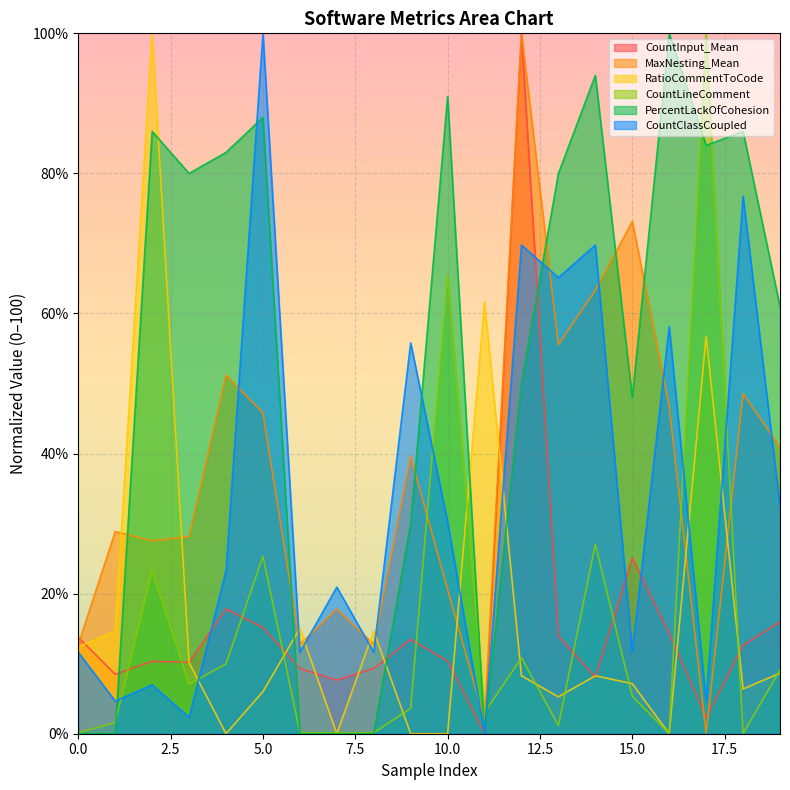

At 2, list the series in order from smallest to largest.

CountClassCoupled, CountInput_Mean, CountLineComment, MaxNesting_Mean, PercentLackOfCohesion, RatioCommentToCode